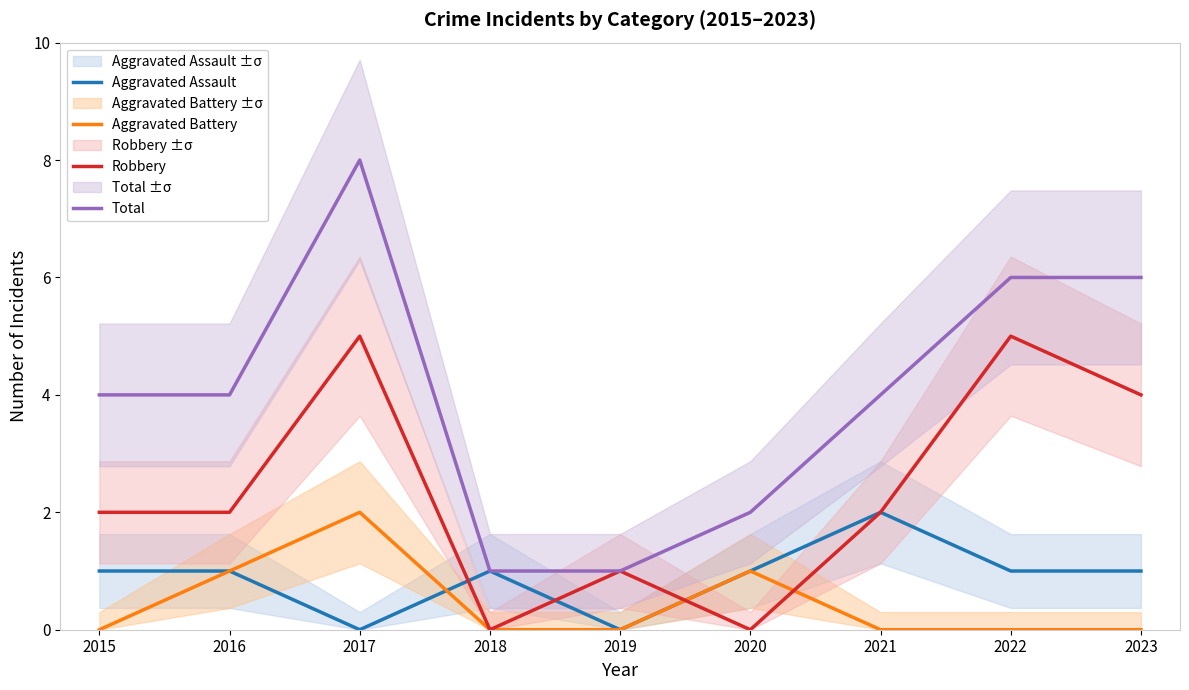

Reading left to right, transcribe all the data shown in this chart.

Aggravated Assault: 1	1	0	1	0	1	2	1	1
Aggravated Battery: 0	1	2	0	0	1	0	0	0
Robbery: 2	2	5	0	1	0	2	5	4
Total: 4	4	8	1	1	2	4	6	6